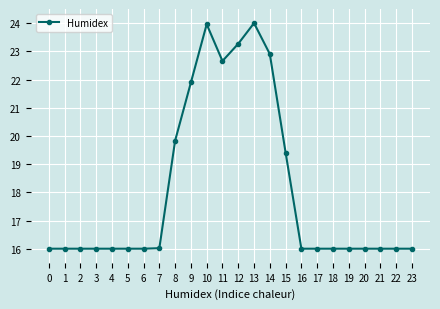

Where is the data nearest to the value 19?

15